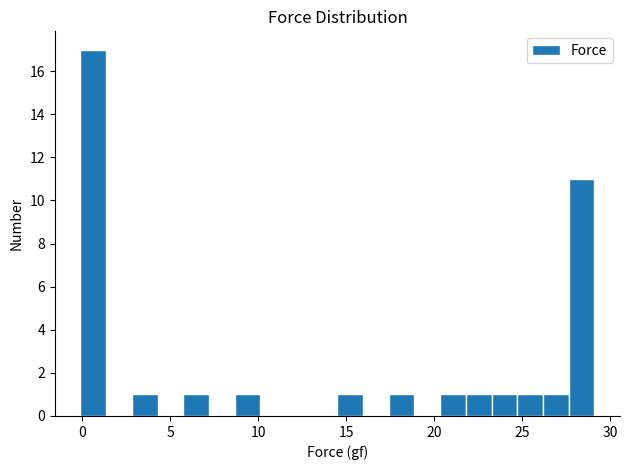

Read against the x-axis, roughly where is the centre of the tallest bar?

0.5